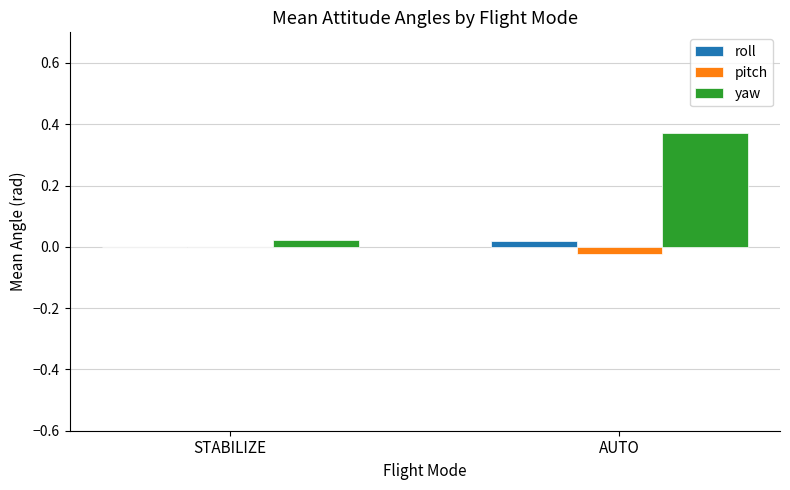

Between STABILIZE and AUTO, which series saw the biggest shift?

yaw